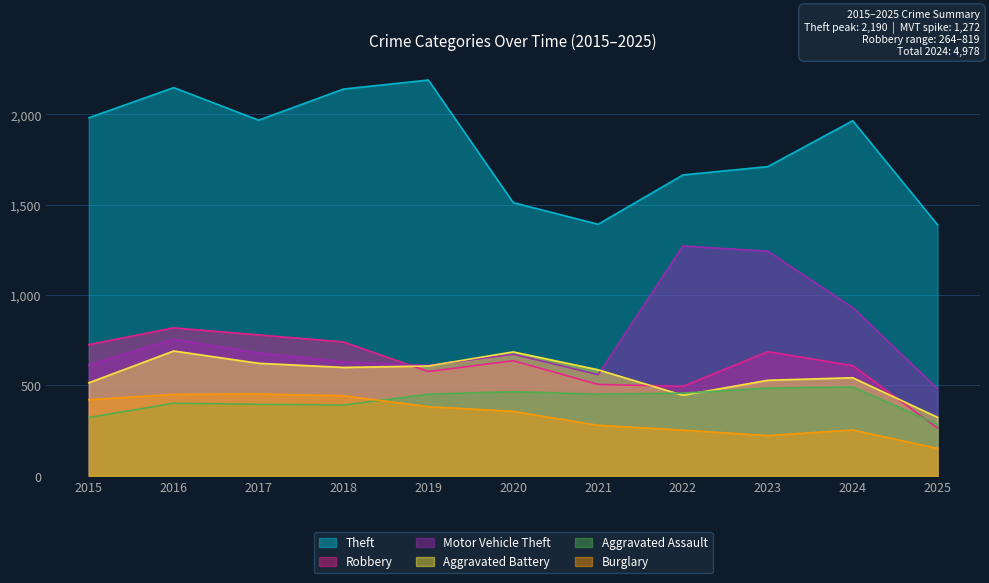

What are all the series names shown in the legend?

Theft, Robbery, Motor Vehicle Theft, Aggravated Battery, Aggravated Assault, Burglary